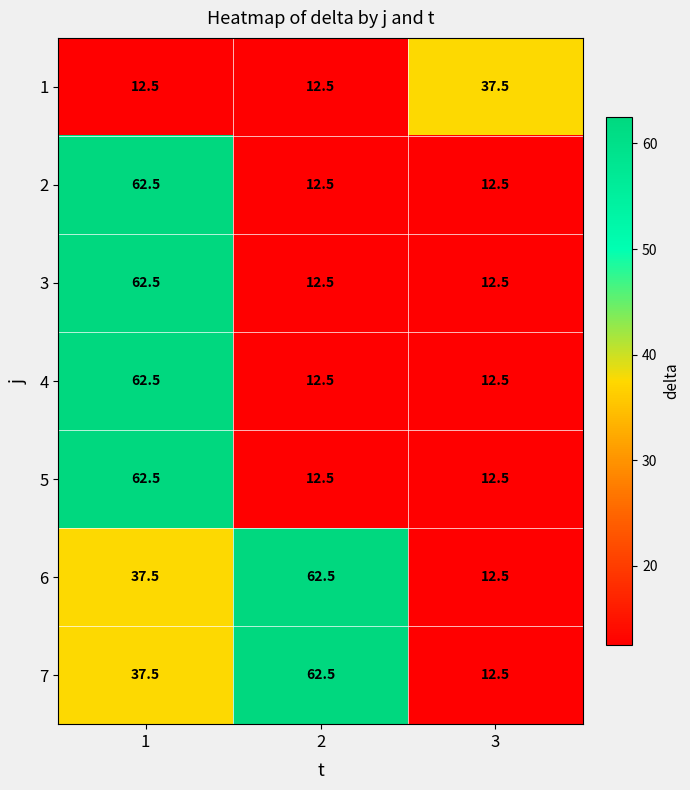

What is the difference between the maximum and minimum values in the 3 series?

50.0